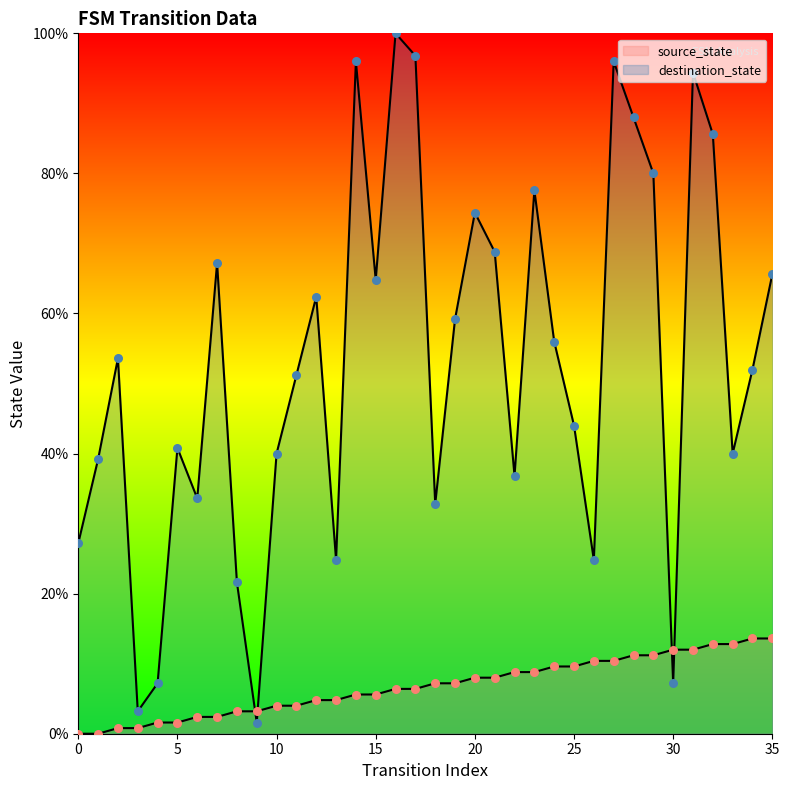

What are all the series names shown in the legend?

source_state, destination_state